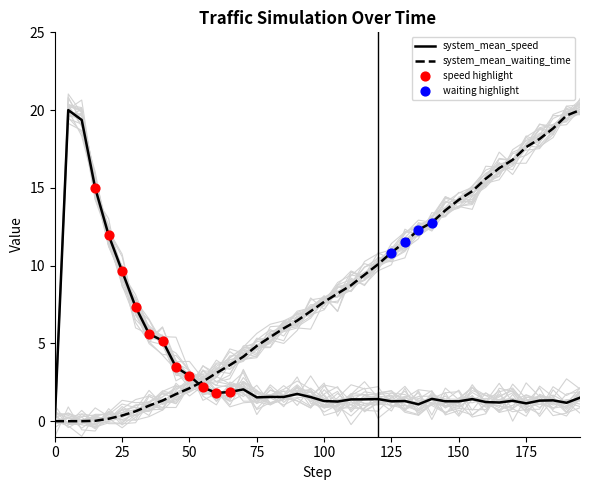

What is the total value across all series at 140.0?

14.2